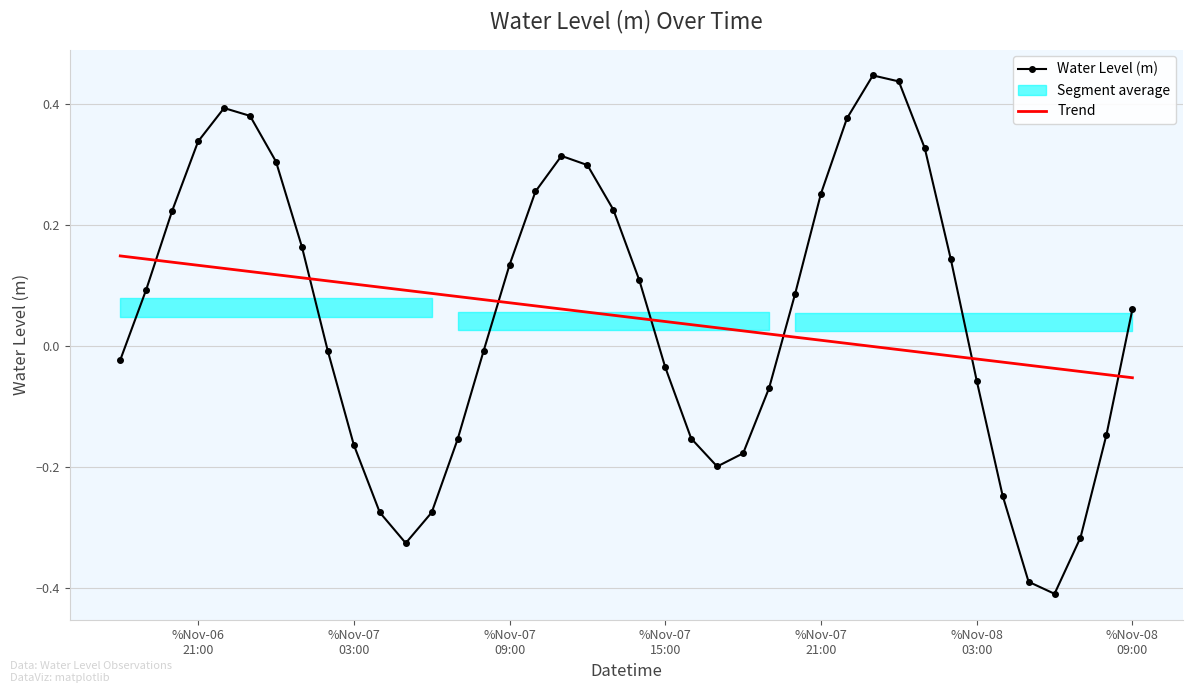

How many categories are shown in the chart?

40